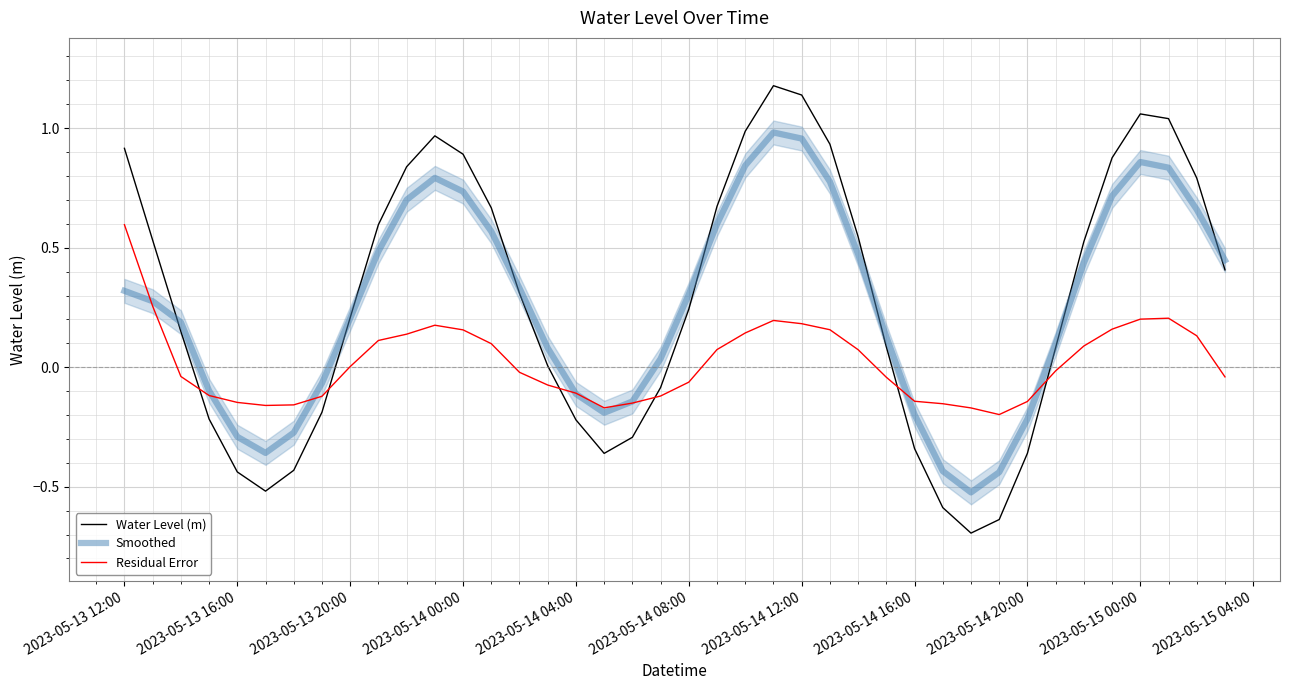

How many data points in Water Level (m) are less than 0?

14